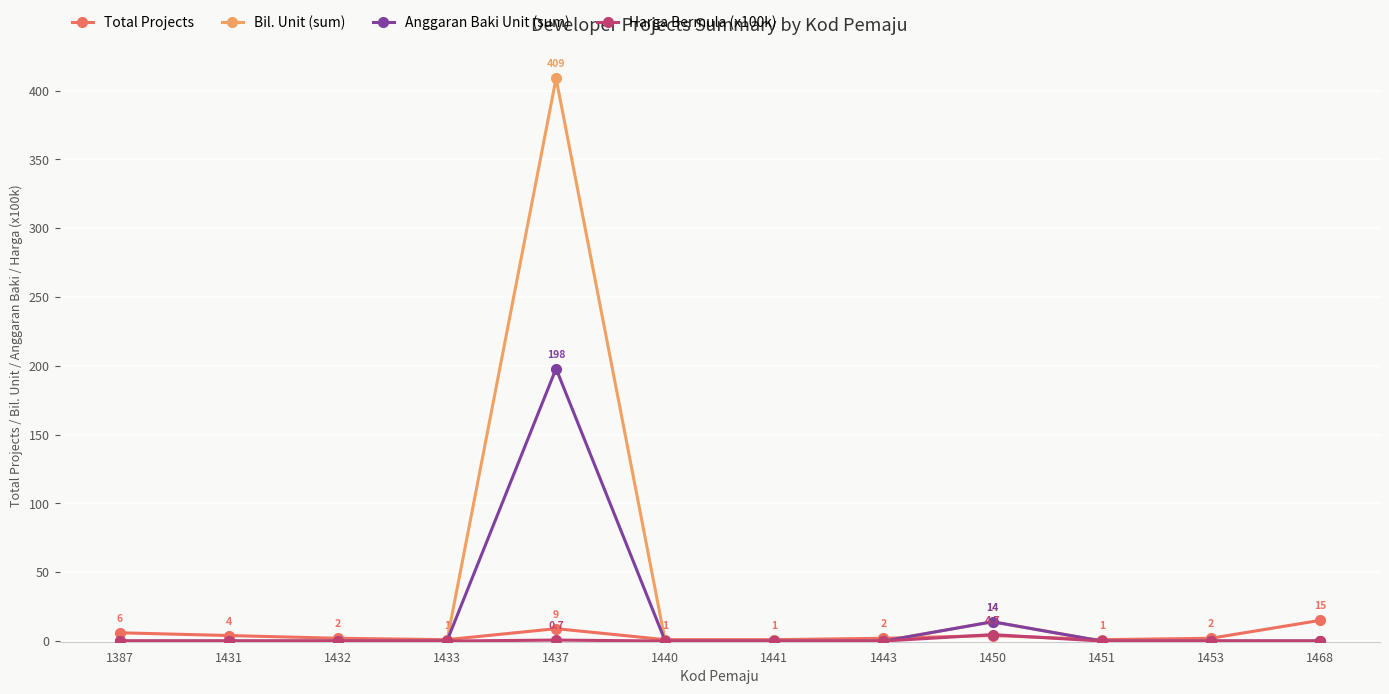

Is it true that Bil. Unit (sum) equals -205.0 at 1387?

False